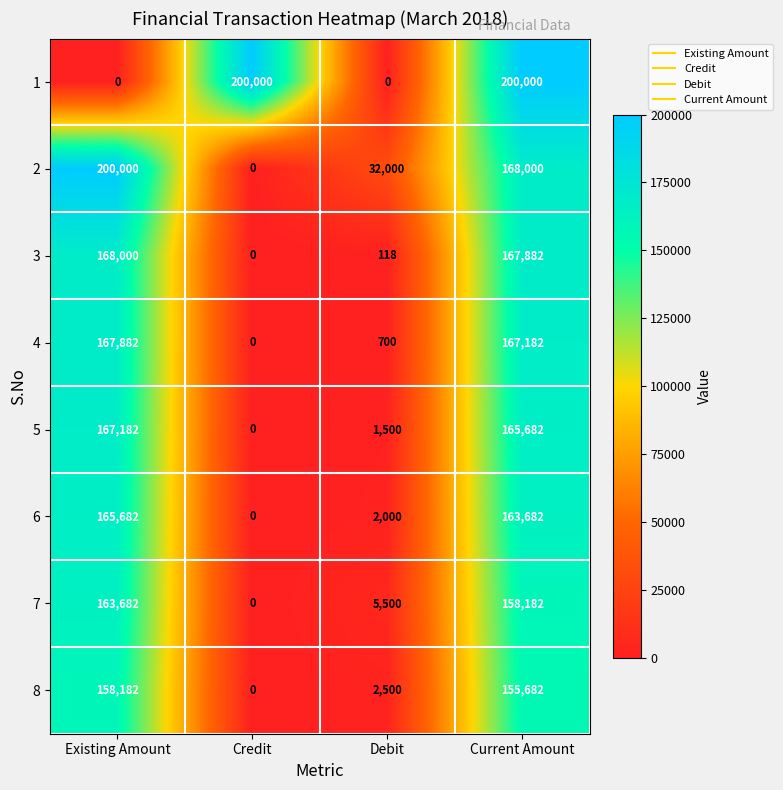

Count the number of categories in the chart.

4